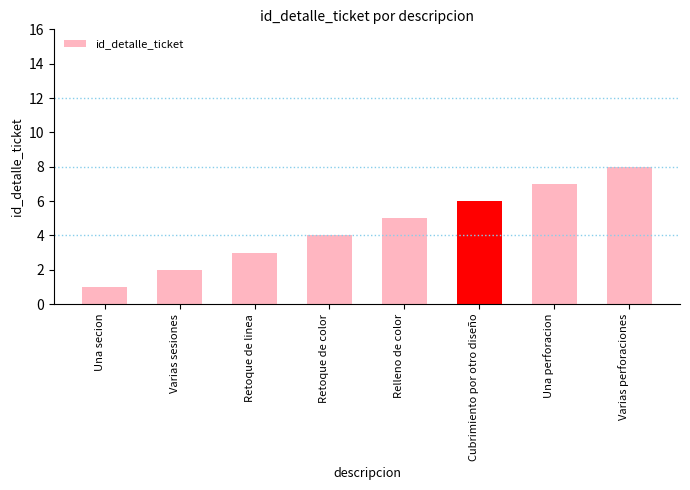

What is the sum of all values?

36